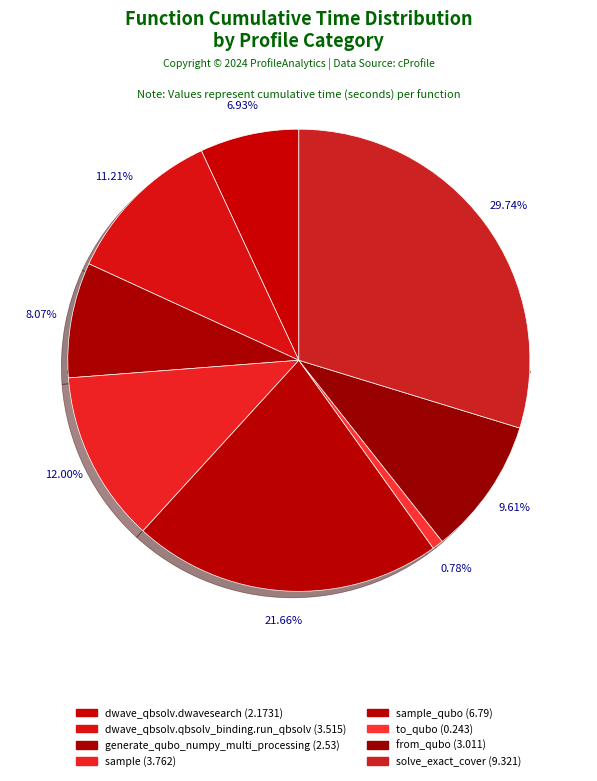

Rank the categories by value from lowest to highest.

to_qubo, dwave_qbsolv.dwavesearch, generate_qubo_numpy_multi_processing, from_qubo, dwave_qbsolv.qbsolv_binding.run_qbsolv, sample, sample_qubo, solve_exact_cover